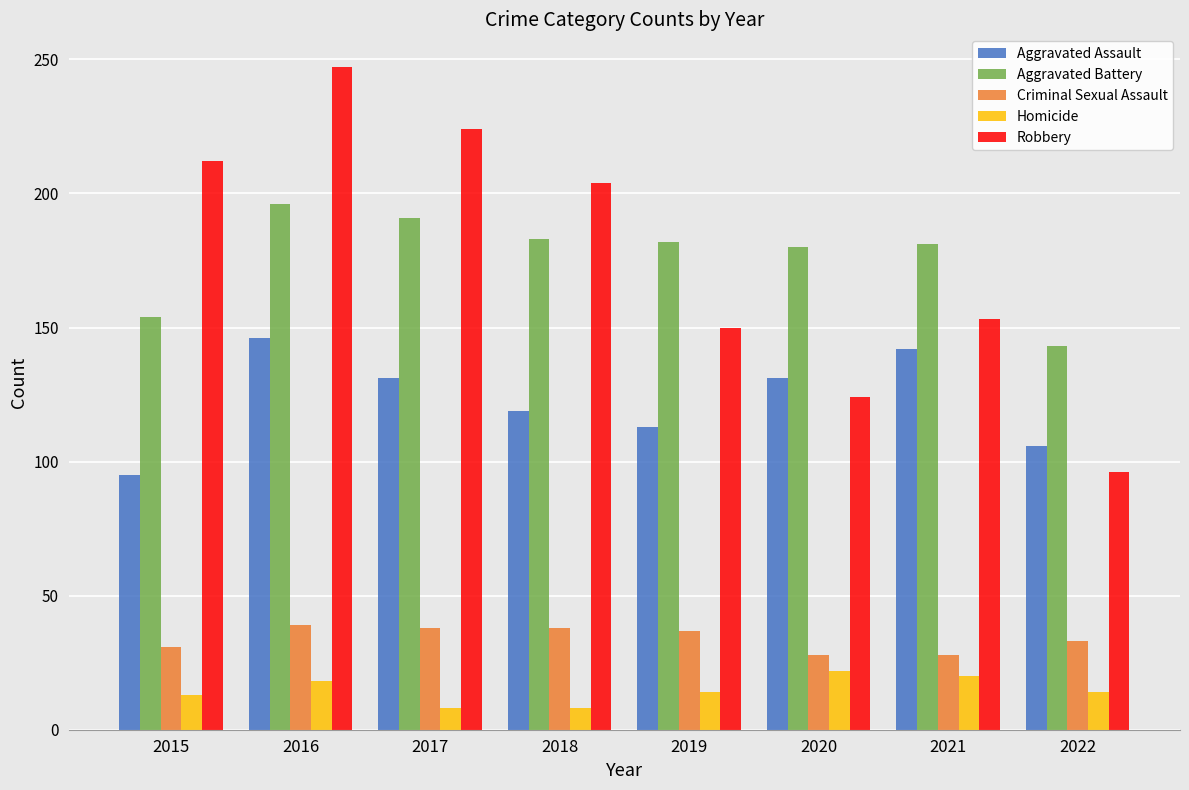

Which label corresponds to the largest value in the chart?

2016